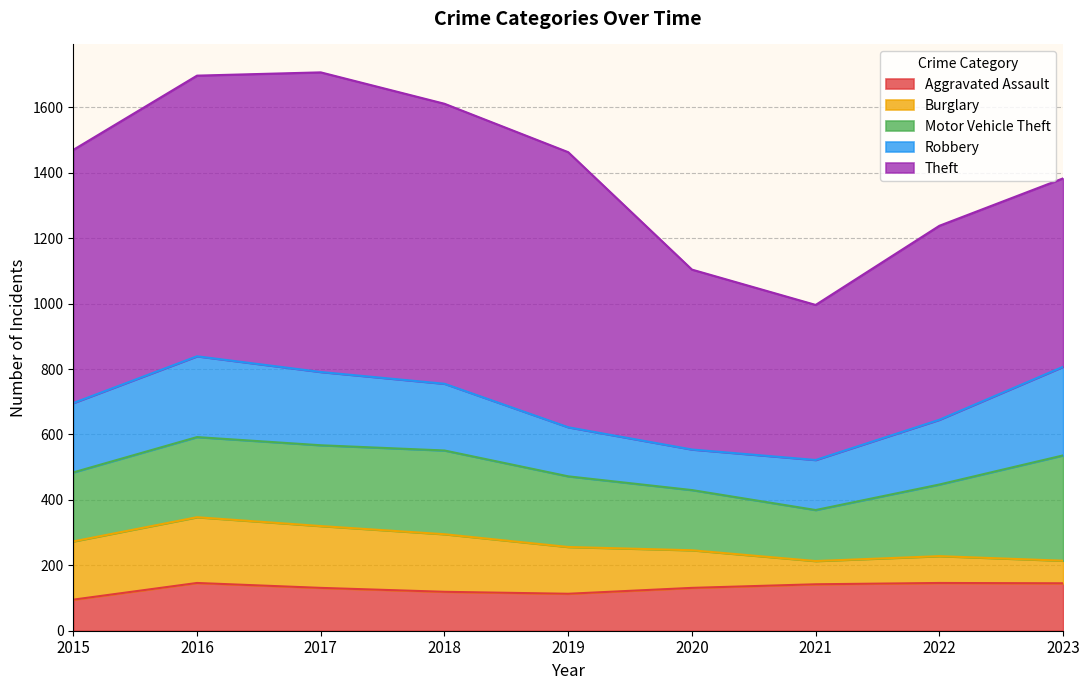

How many data points in Robbery are above 204?

4